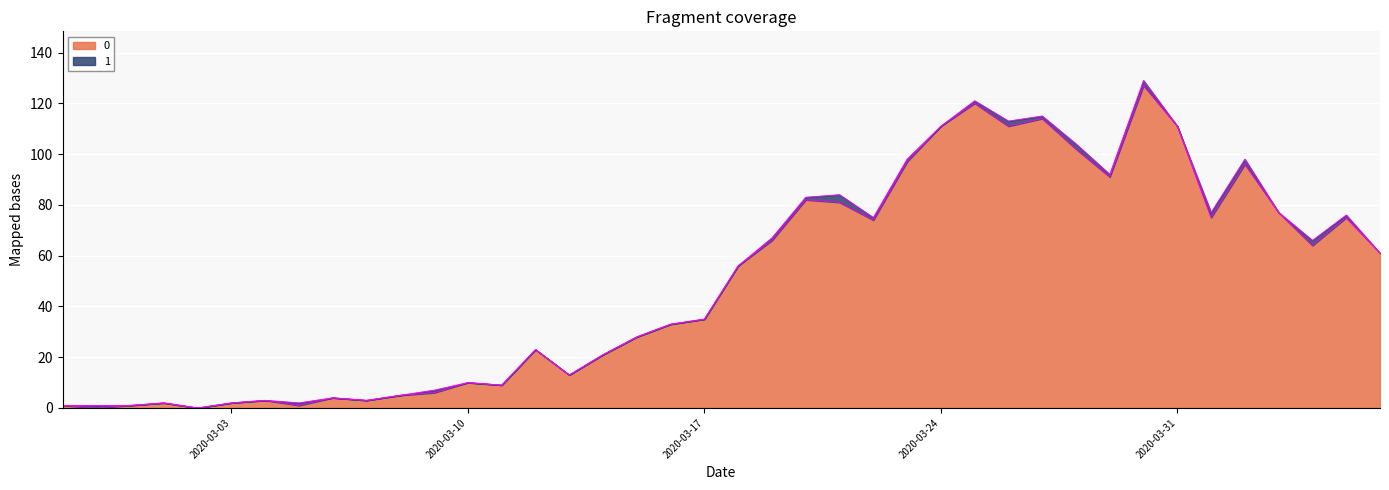

List the labels in order of value, largest first.

2020-03-30, 2020-03-25, 2020-03-27, 2020-03-24, 2020-03-26, 2020-03-31, 2020-03-28, 2020-03-23, 2020-04-02, 2020-03-29, 2020-03-20, 2020-03-21, 2020-04-03, 2020-04-01, 2020-04-05, 2020-03-22, 2020-03-19, 2020-04-04, 2020-04-06, 2020-03-18, 2020-03-17, 2020-03-16, 2020-03-15, 2020-03-12, 2020-03-14, 2020-03-13, 2020-03-10, 2020-03-11, 2020-03-09, 2020-03-08, 2020-03-06, 2020-03-04, 2020-03-07, 2020-03-01, 2020-03-03, 2020-02-27, 2020-02-29, 2020-03-05, 2020-02-28, 2020-03-02